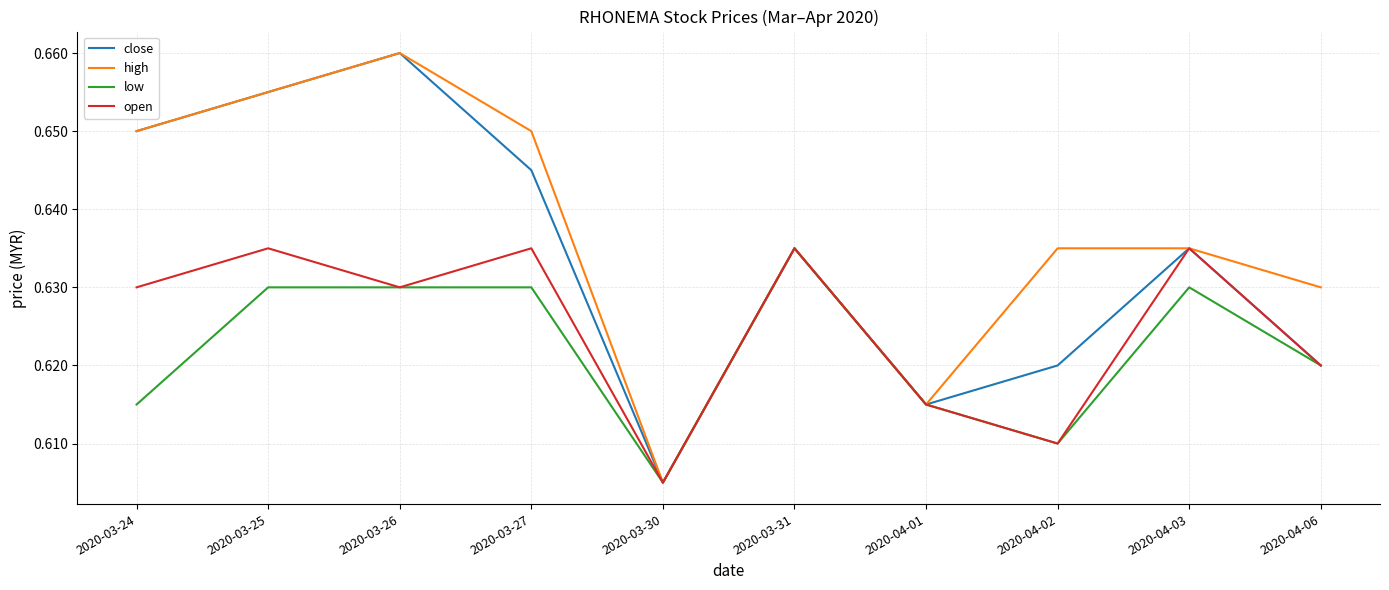

True or false: open has a value of 0.4 at 2020-03-24.

False